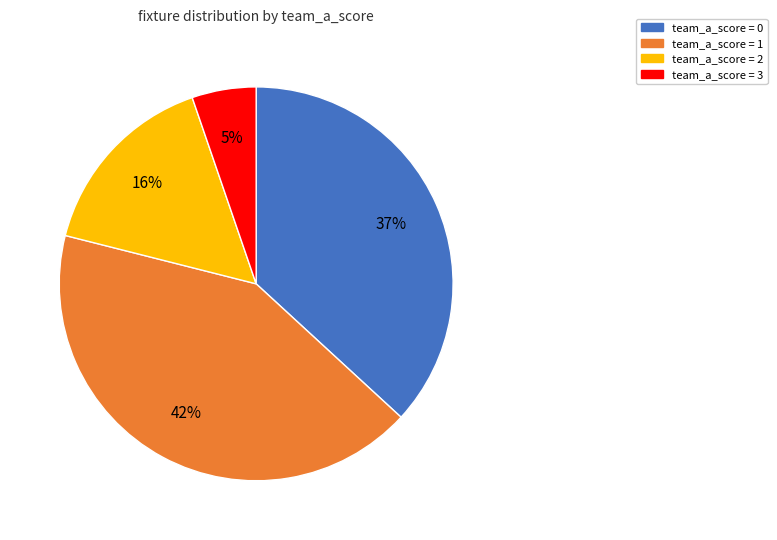

Is team_a_score = 2 the majority of the pie?

No